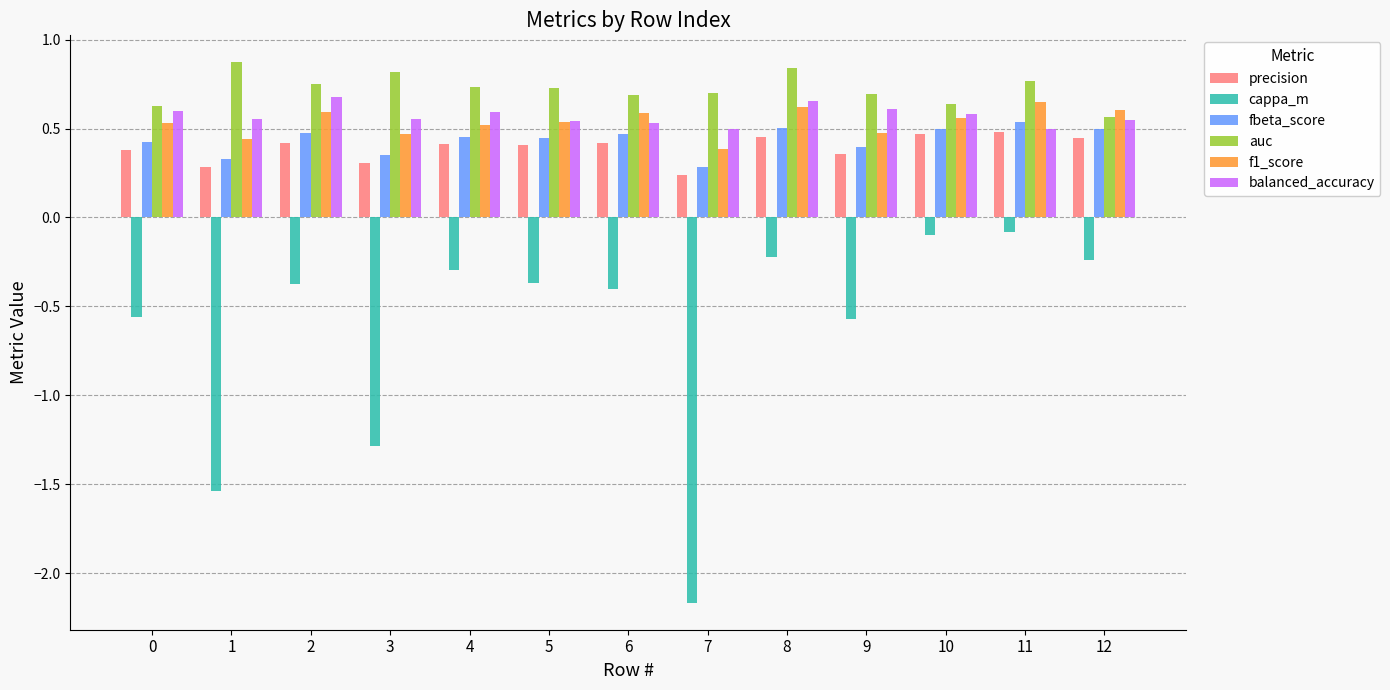

Count the auc values in the range 0 to 1.

13